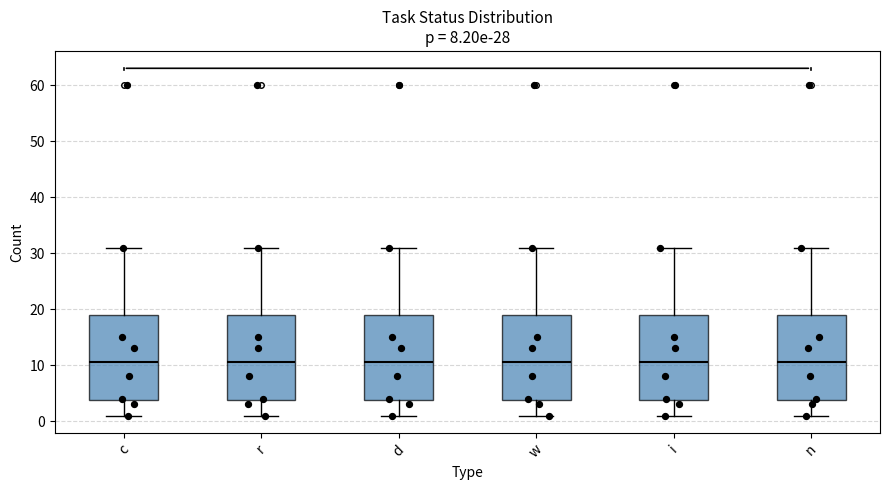

Where is the lower edge of the box for i on the y-axis? The values are not printed on the chart, so give them approximately, as read against the axis.

4